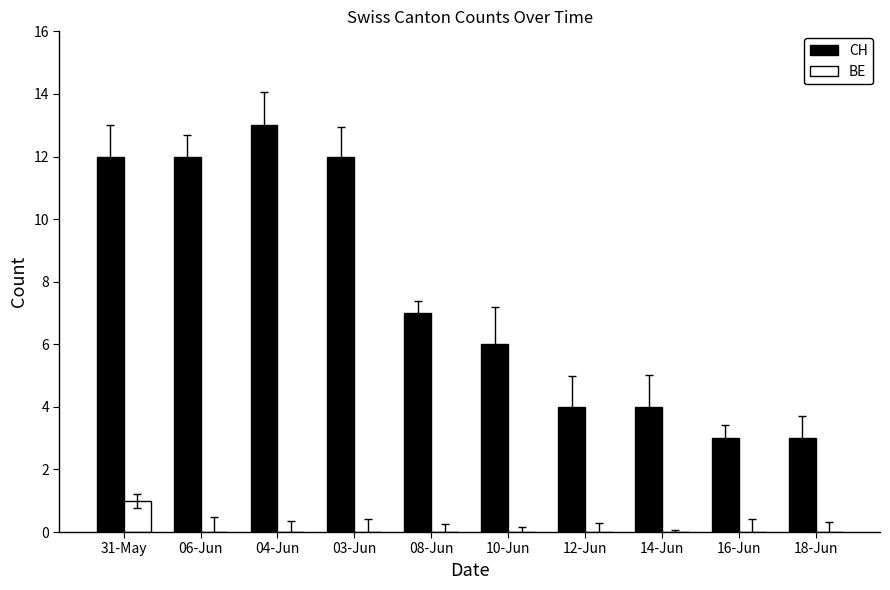

Are the bars horizontal?

No